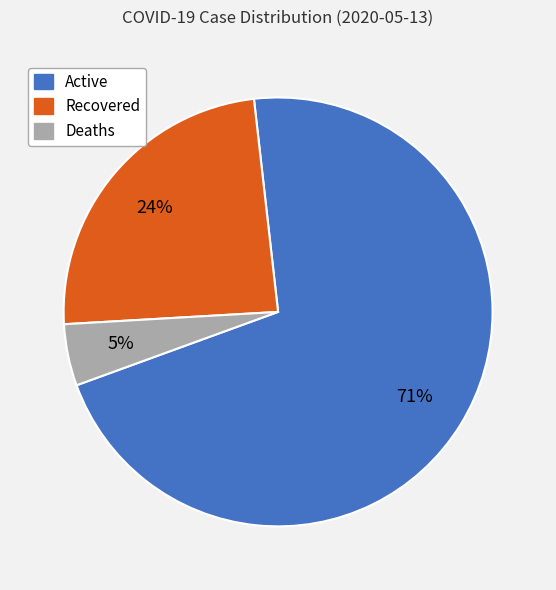

To the nearest percent, what is the average slice percentage?

33%